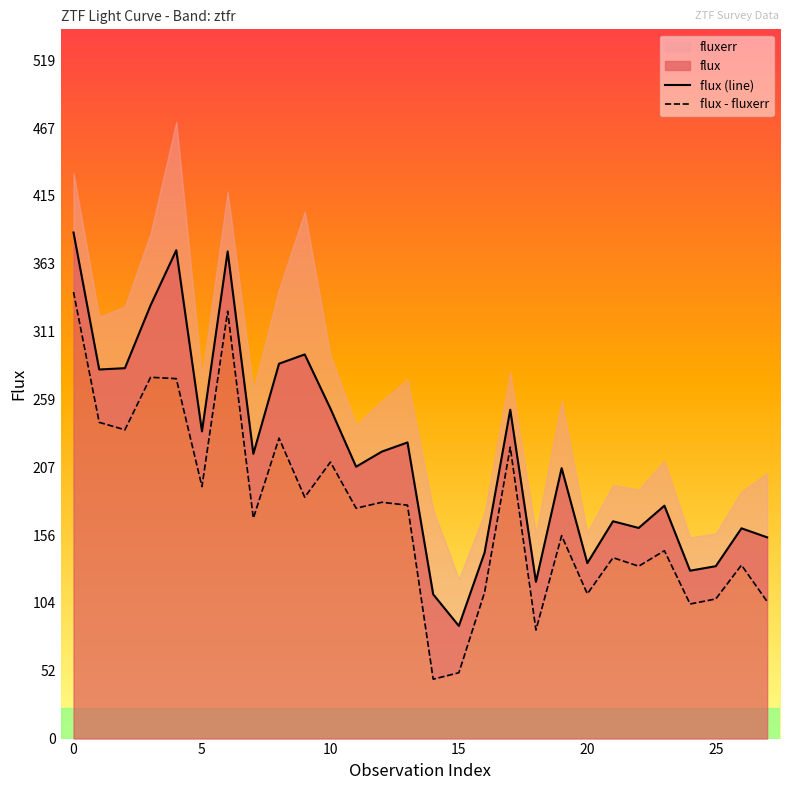

What is the highest value of the flux (line) series?

386.8